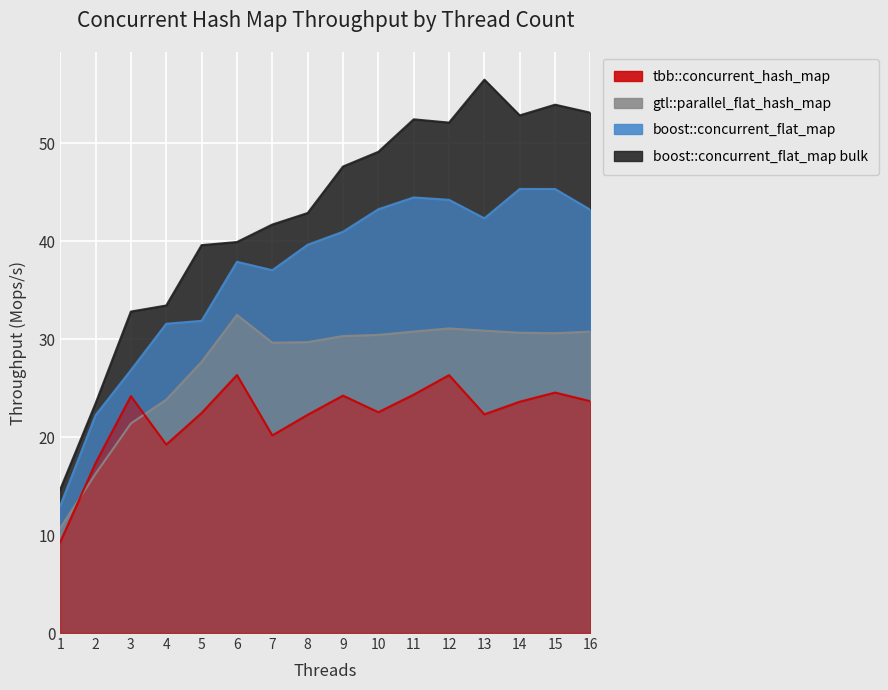

Where does the boost::concurrent_flat_map bulk series first go above 47?

9